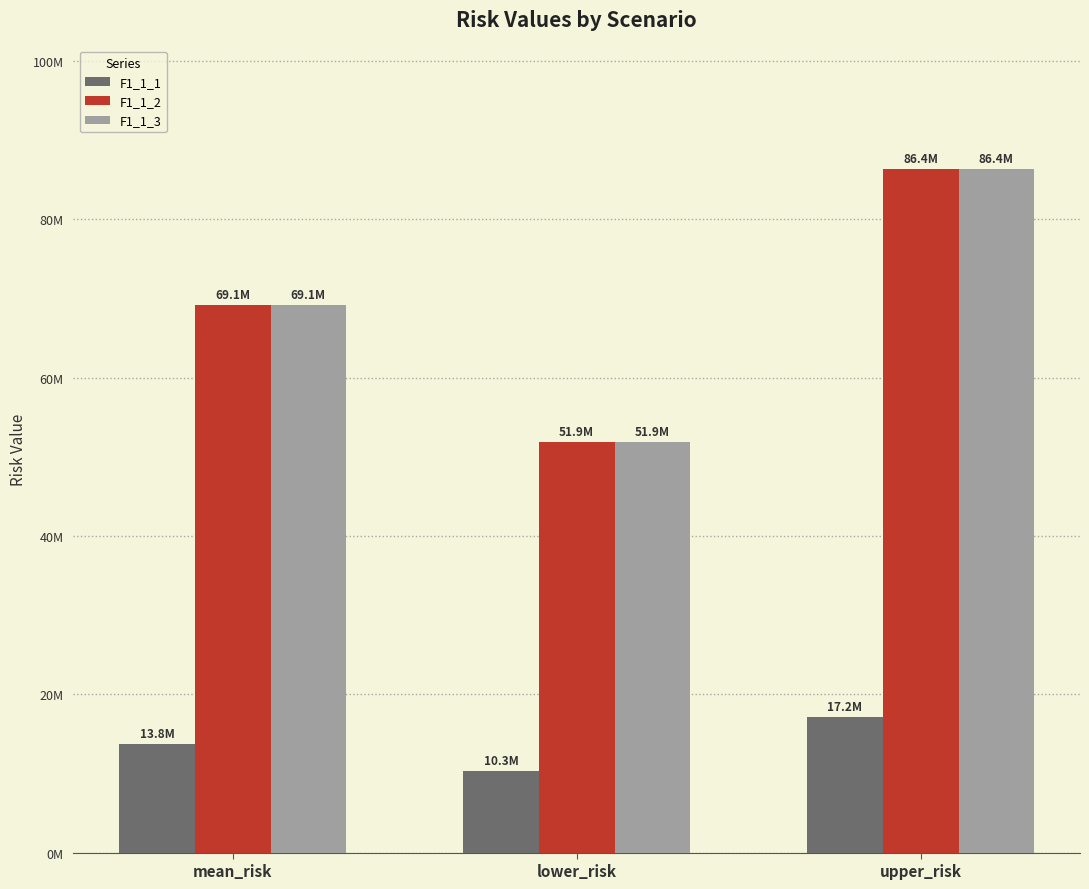

Which series has the largest total across all categories?

F1_1_2